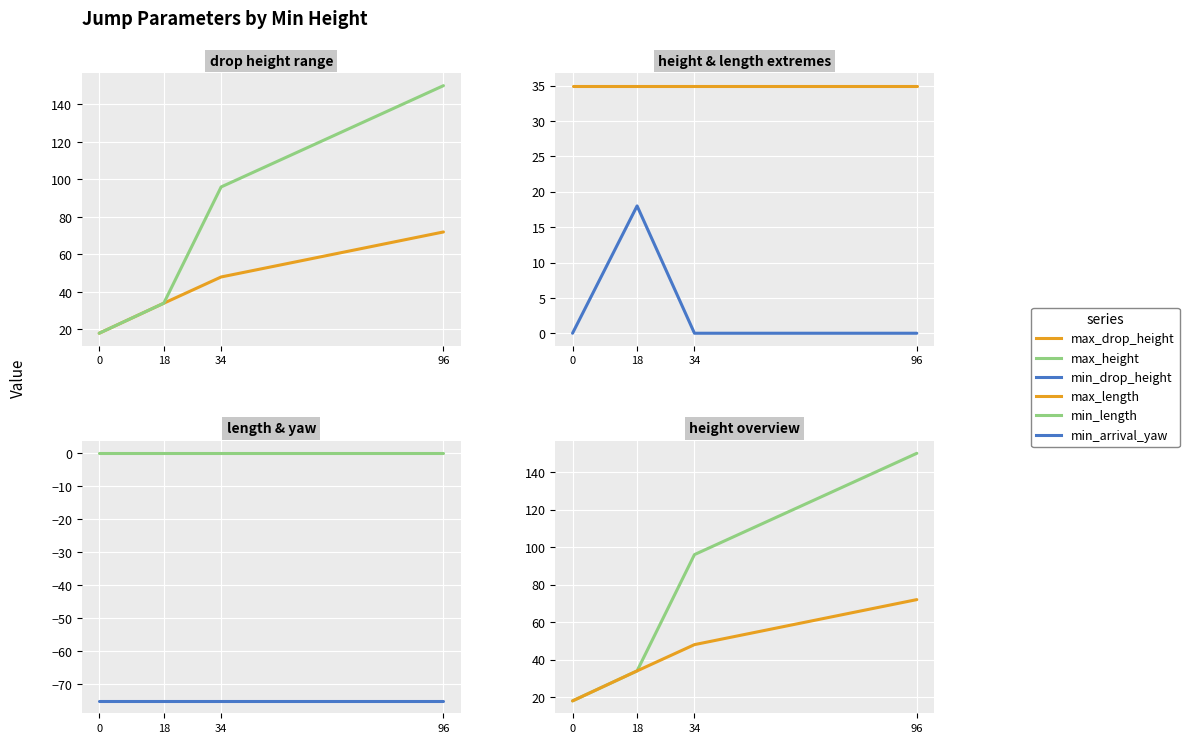

How many lines are shown in the chart?

6